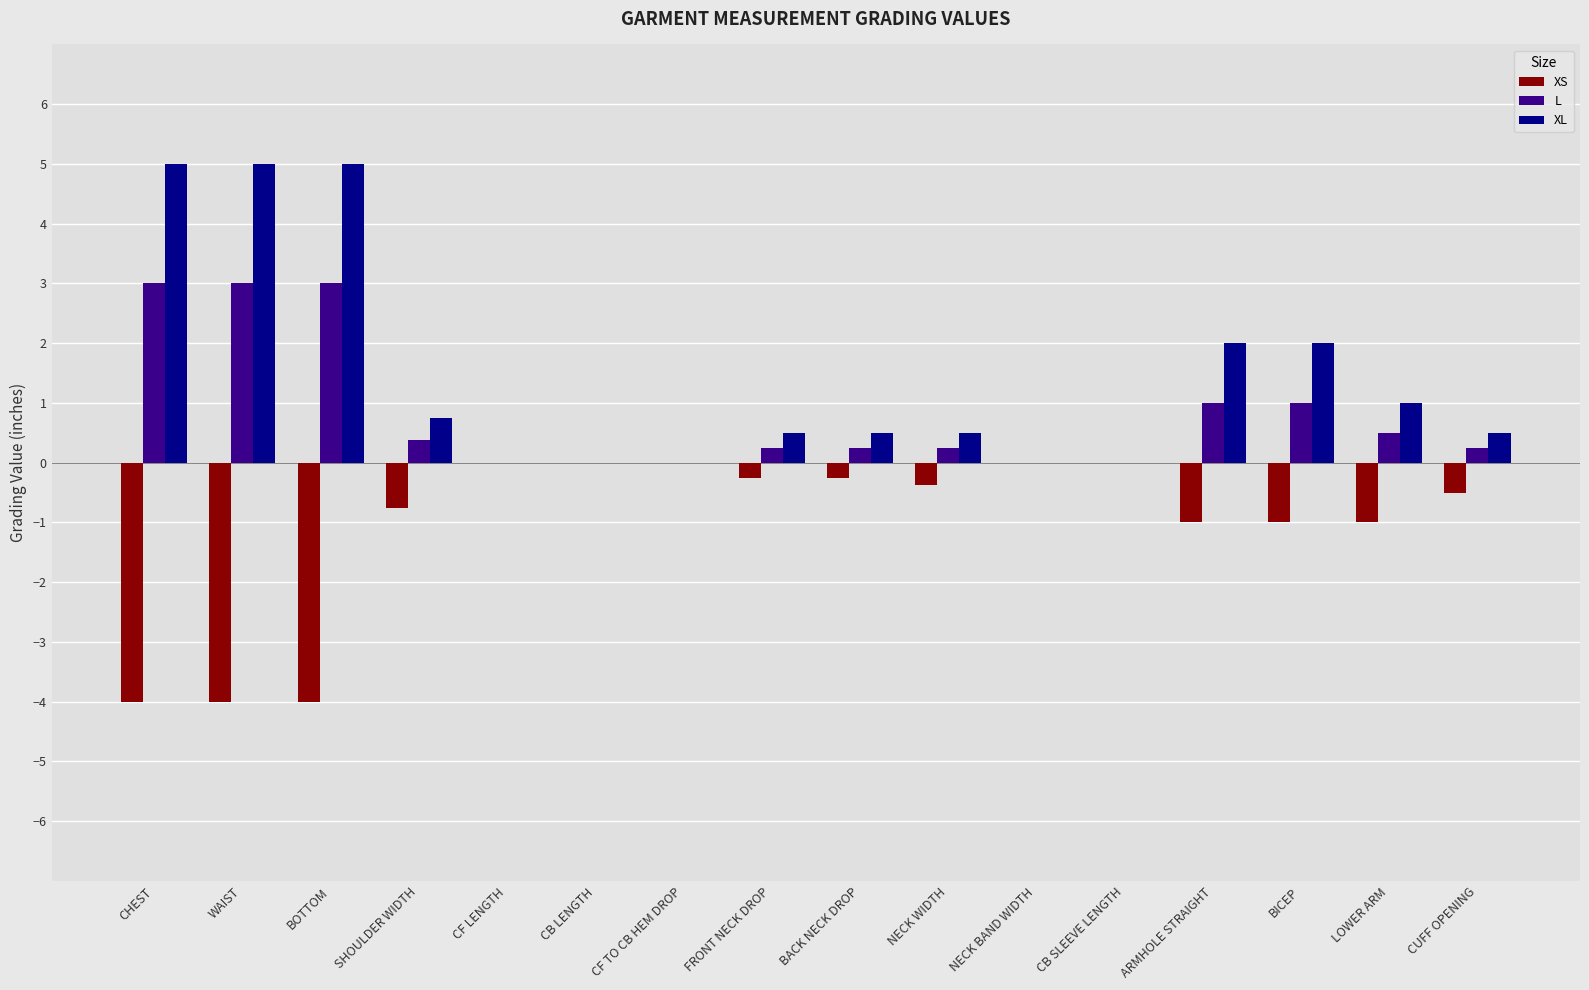

What is the maximum value shown in the chart?

5.0